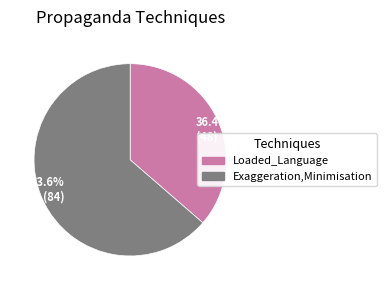

How many slices are in this pie chart?

2